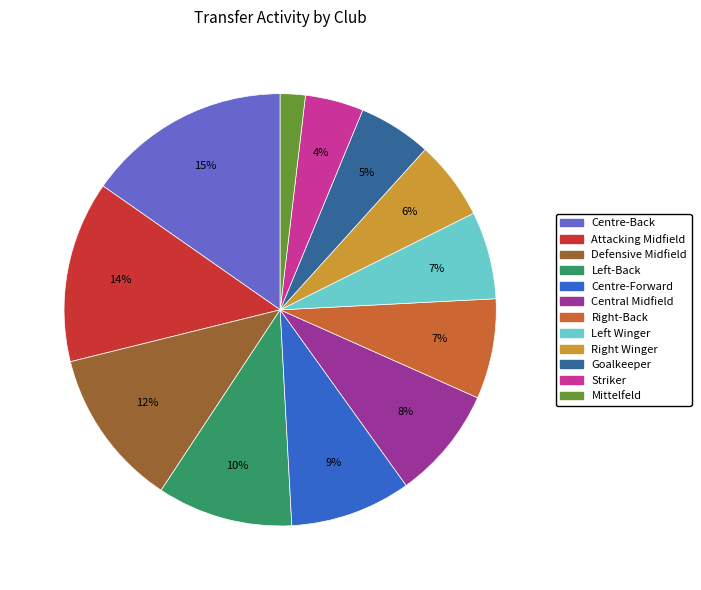

How many segments does this pie chart have?

12